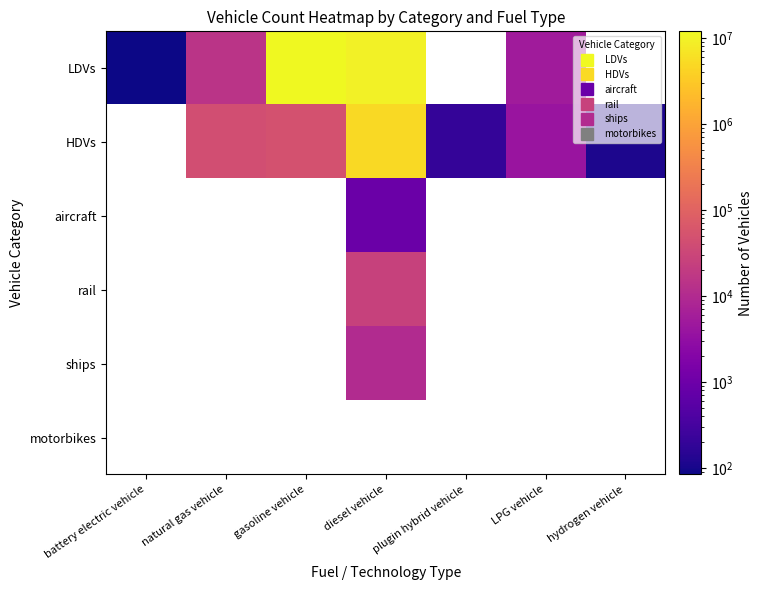

Rank the series at gasoline vehicle from lowest to highest value.

HDVs, aircraft, rail, ships, motorbikes, LDVs